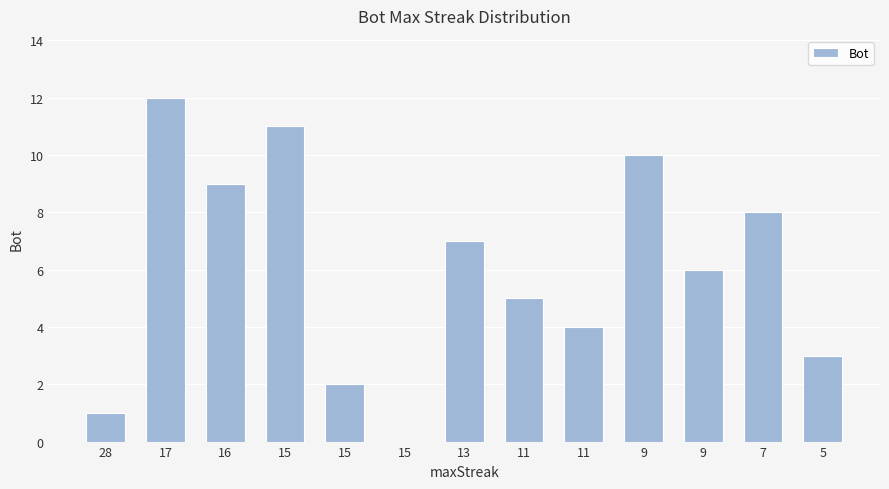

Are the bars horizontal?

No